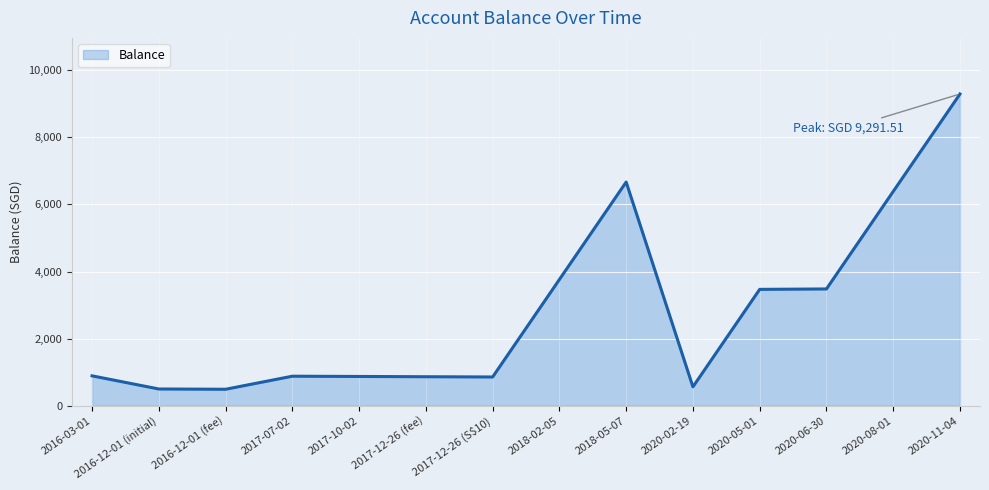

How many lines are shown in the chart?

1